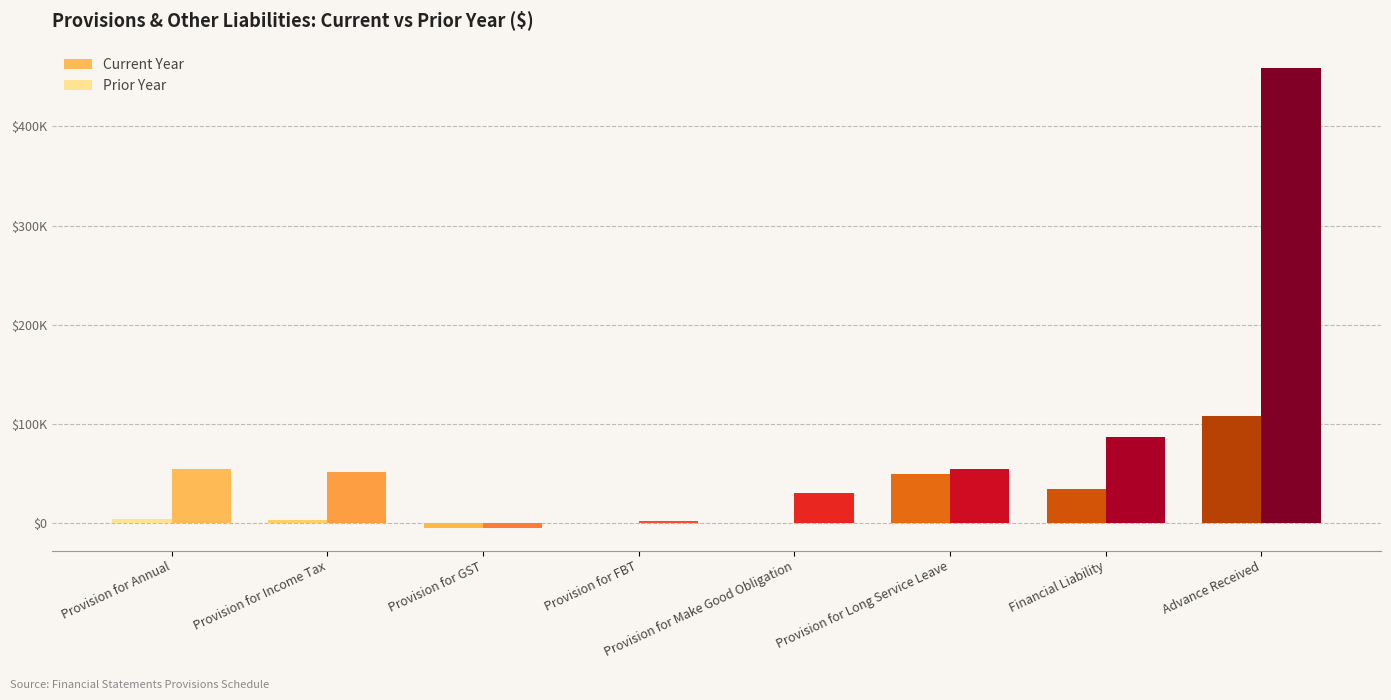

What are all the series names shown in the legend?

Current Year, Prior Year